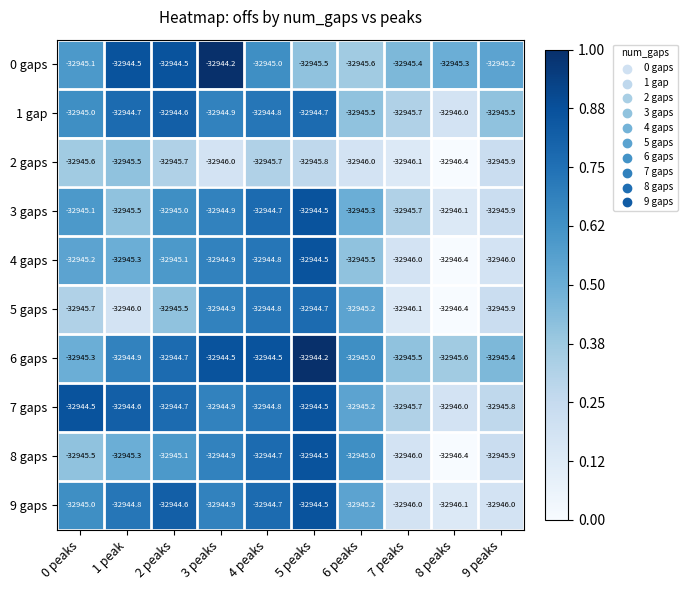

What is the maximum value shown in the chart?

-32944.2